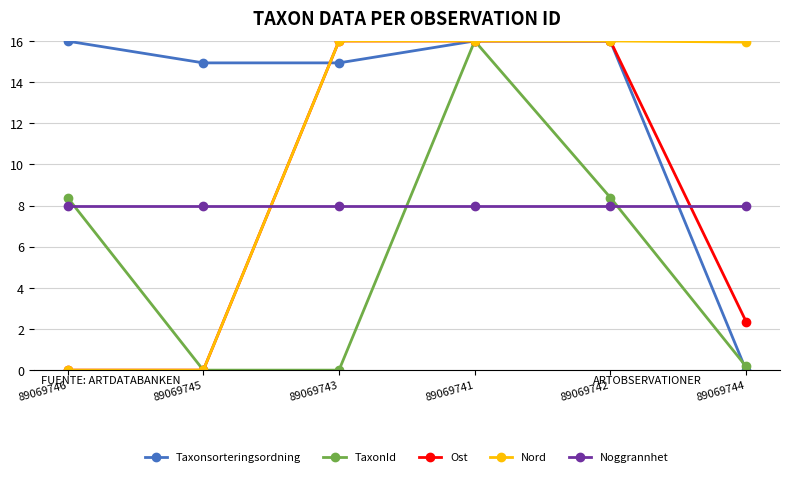

True or false: Nord has more than 2 points higher than both neighbors.

False